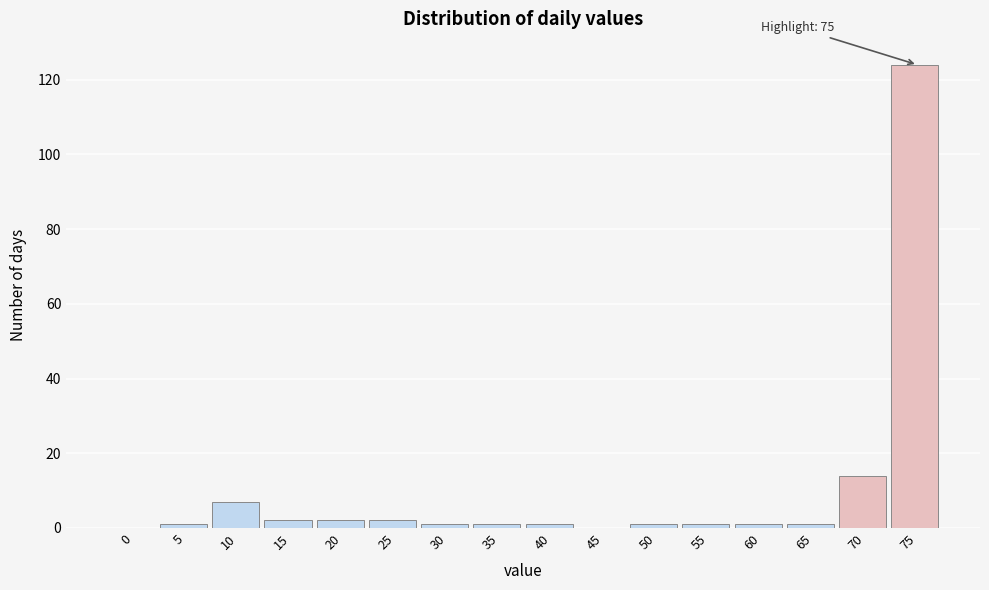

Reading right to left, transcribe all the data shown in this chart.

75=124	70=14	65=1	60=1	55=1	50=1	45=0	40=1	35=1	30=1	25=2	20=2	15=2	10=7	5=1	0=0